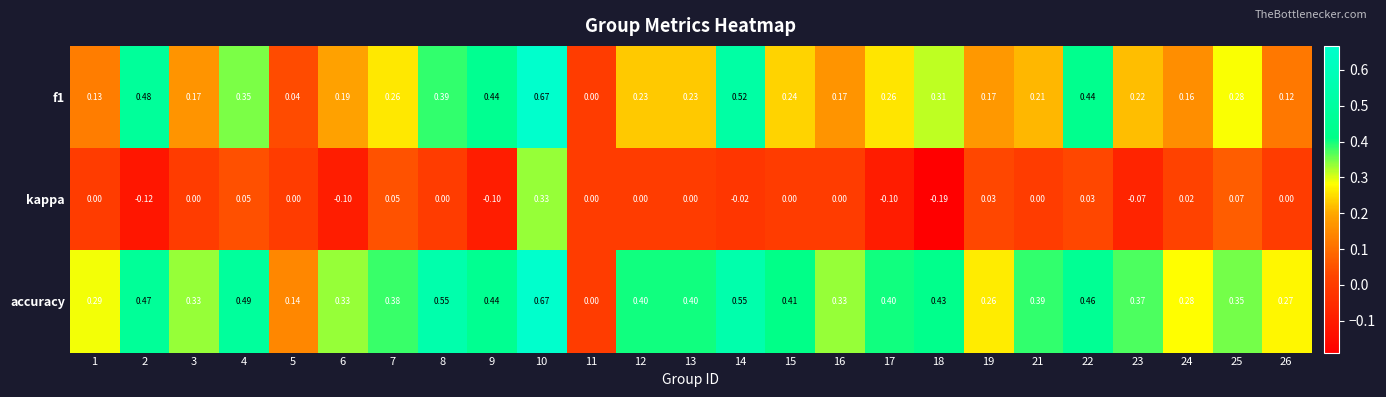

Is the value of kappa at 12 greater than the value of f1 at 6?

No